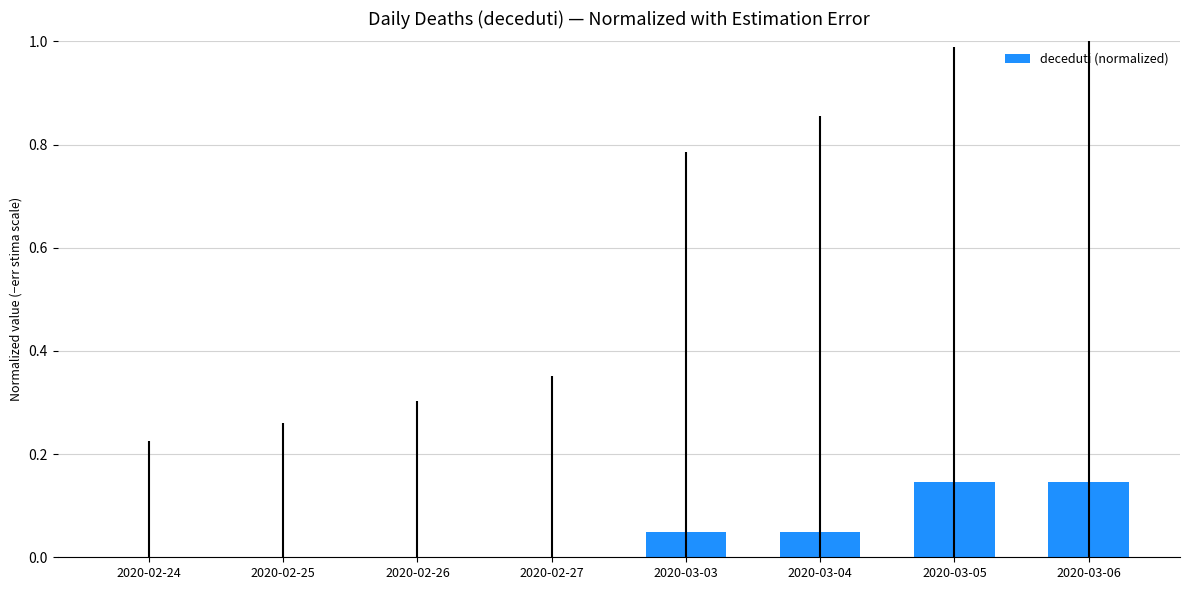

Between 2020-03-05 and 2020-02-26, which is larger?

2020-03-05